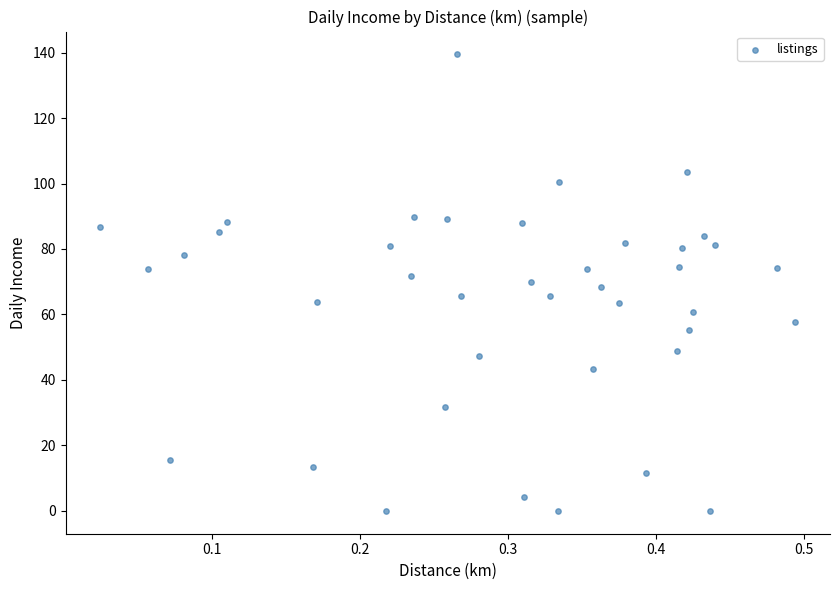

What is the range of Y values (max minus min)?

139.4